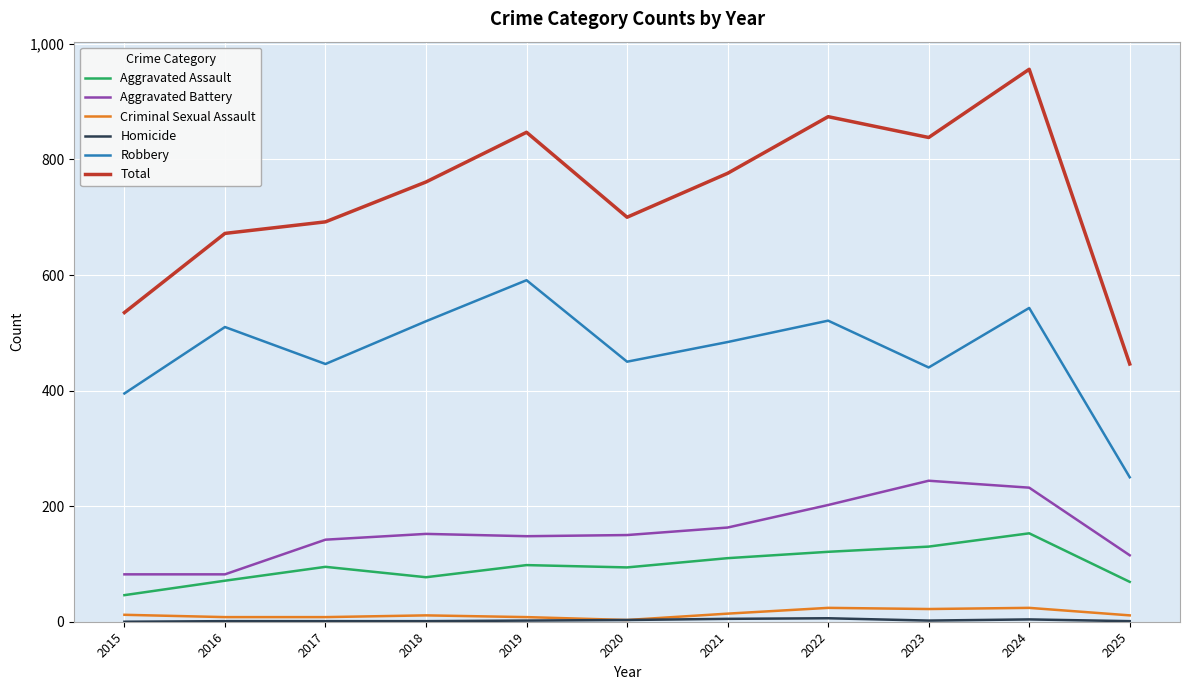

At which category is the sum across all series the highest?

2024